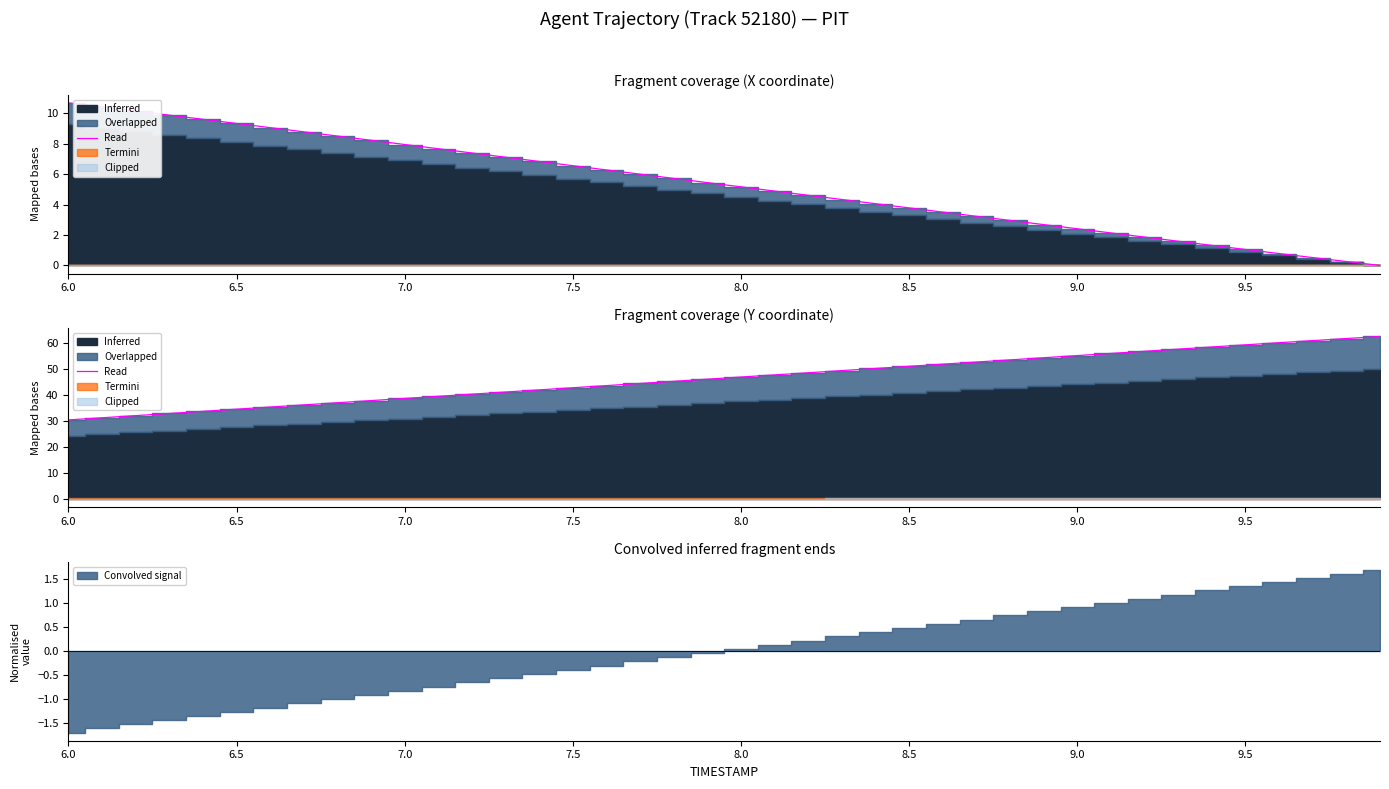

What is the maximum value shown in the chart?

62.6